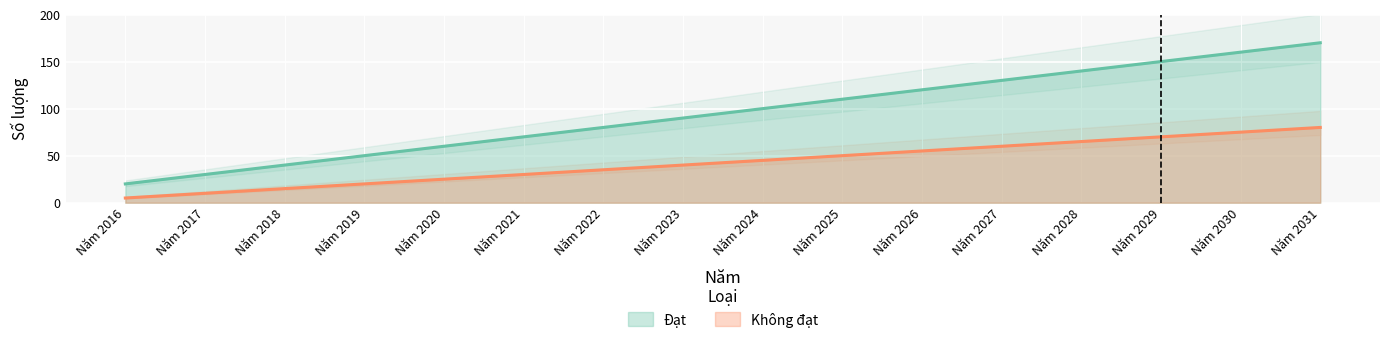

True or false: Đạt has more than 0 interior local peaks.

False